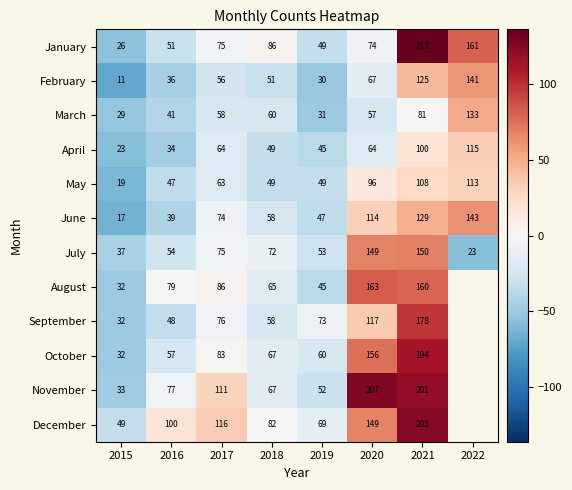

Which series changed the most between 2015 and 2020?

November